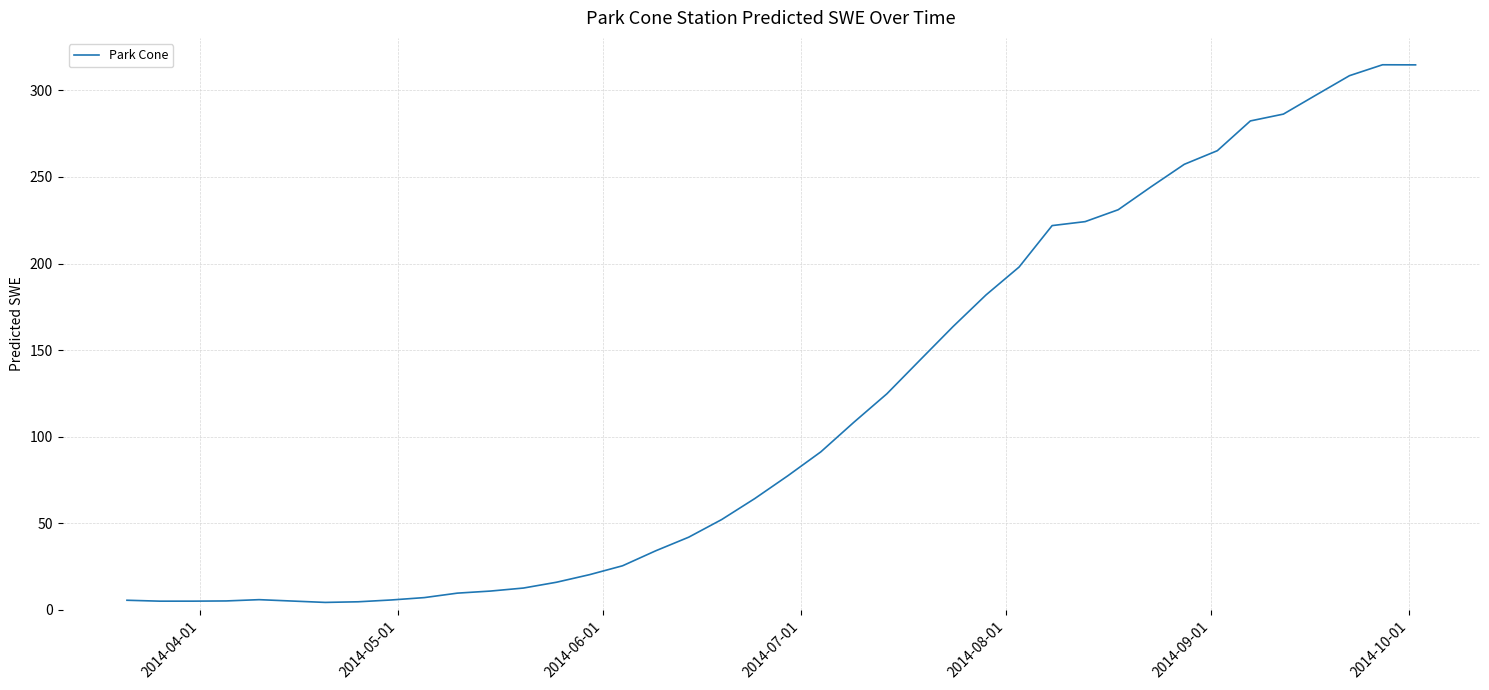

What is the greatest value displayed?

314.8